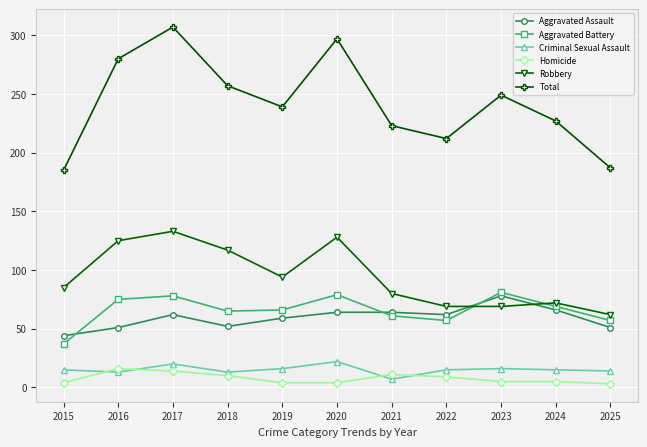

What are all the series names shown in the legend?

Aggravated Assault, Aggravated Battery, Criminal Sexual Assault, Homicide, Robbery, Total